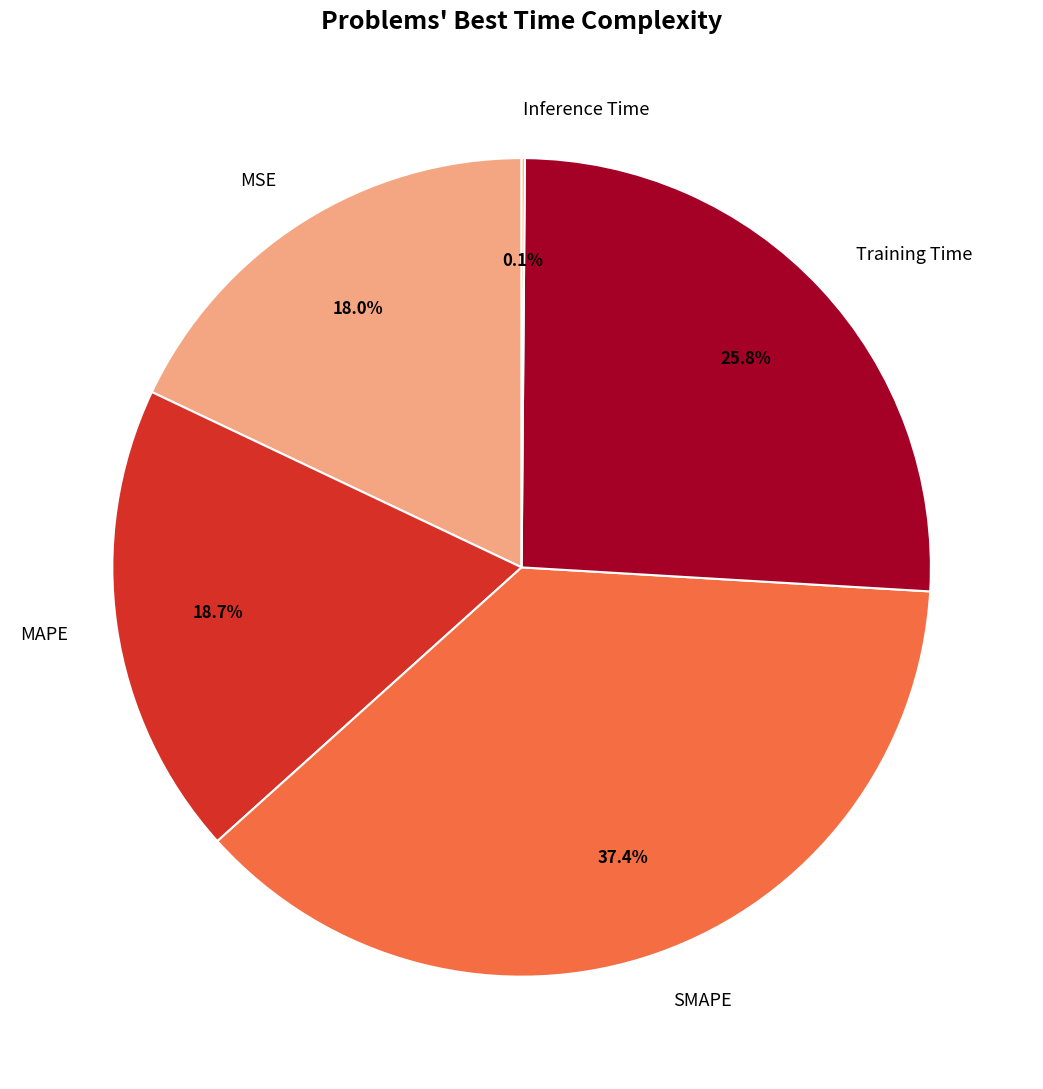

To the nearest percent, what is the difference between the MAPE and SMAPE slice percentages?

19%